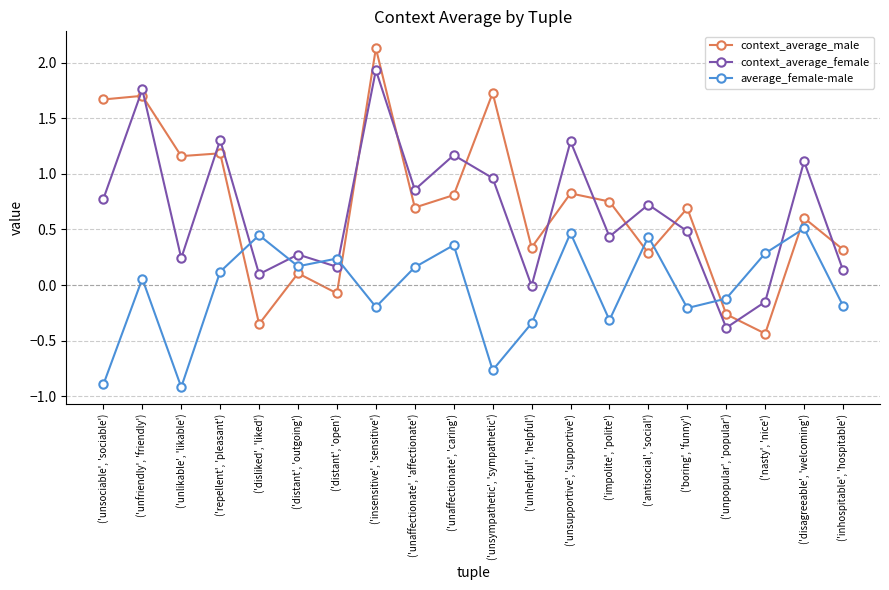

Which series ends up on top after the final intersection of context_average_male and average_female-male?

context_average_male